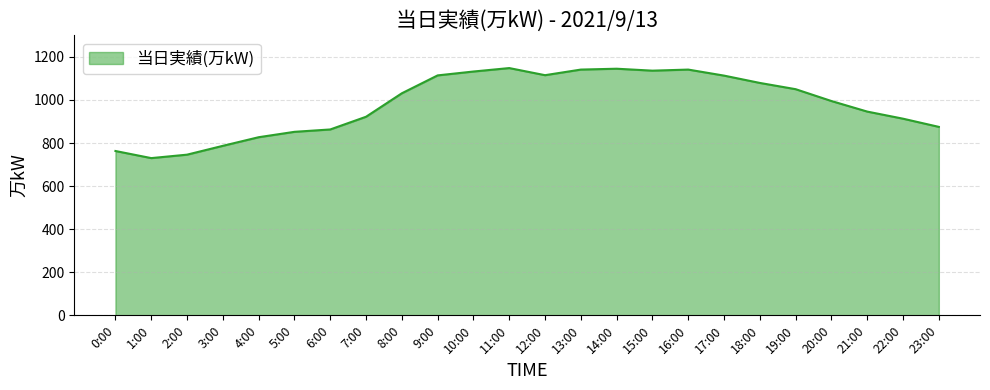

What is the sum of the values at 21:00 and 2:00?

1692